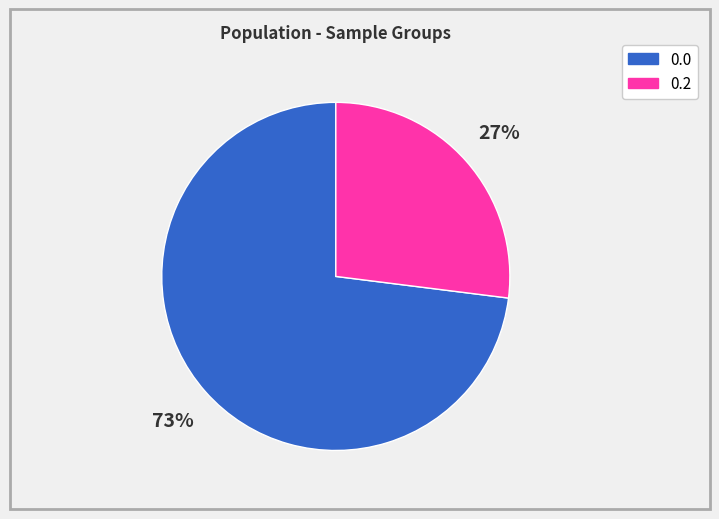

Do 0.0 and 0.2 together represent more than half of the pie?

Yes